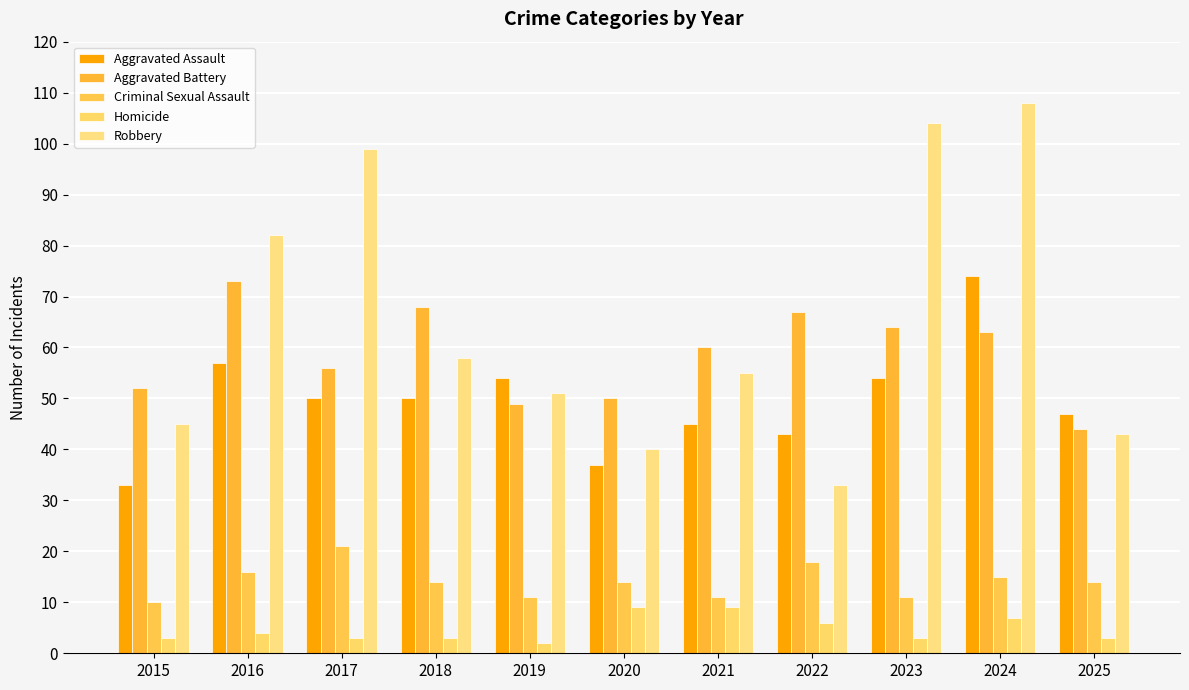

How many groups of bars are there?

11